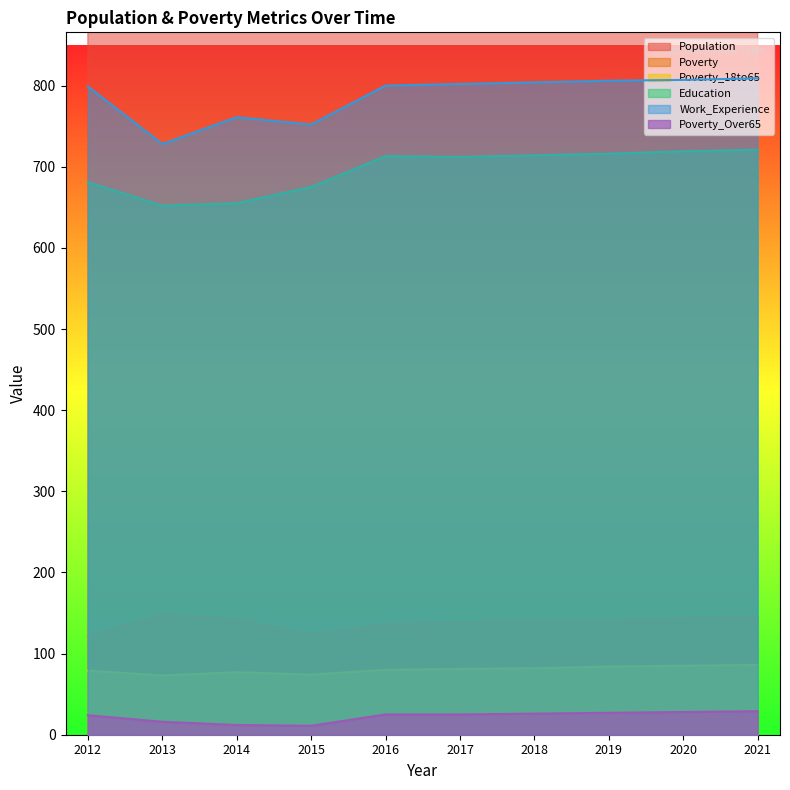

What is the total value across all series at 2015?

5273